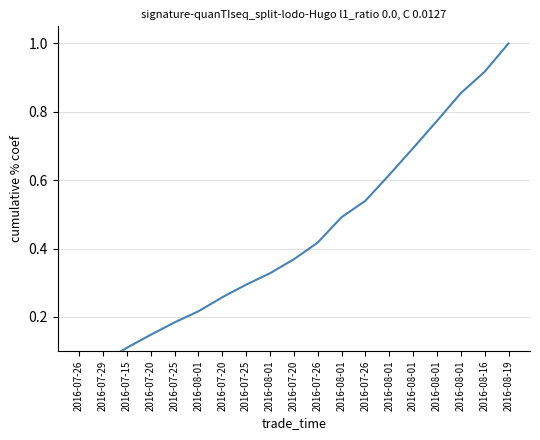

Which has a higher value, 2016-07-20 or 2016-08-01?

2016-08-01